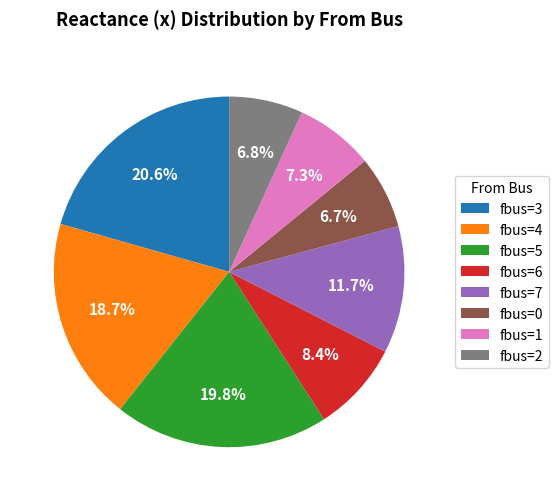

Is fbus=3 the majority of the pie?

No